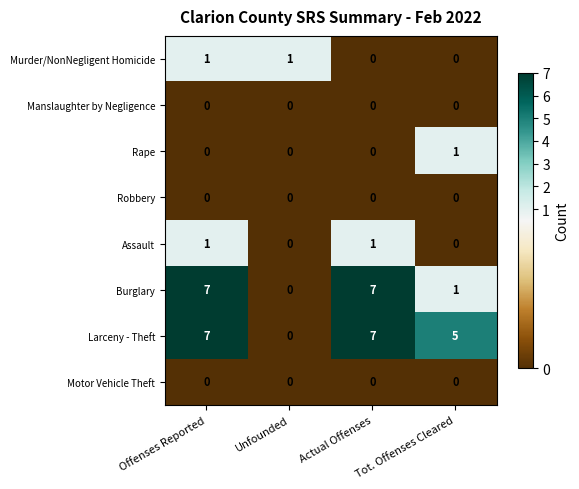

Between Offenses Reported and Actual Offenses, which series saw the biggest shift?

Murder/NonNegligent Homicide